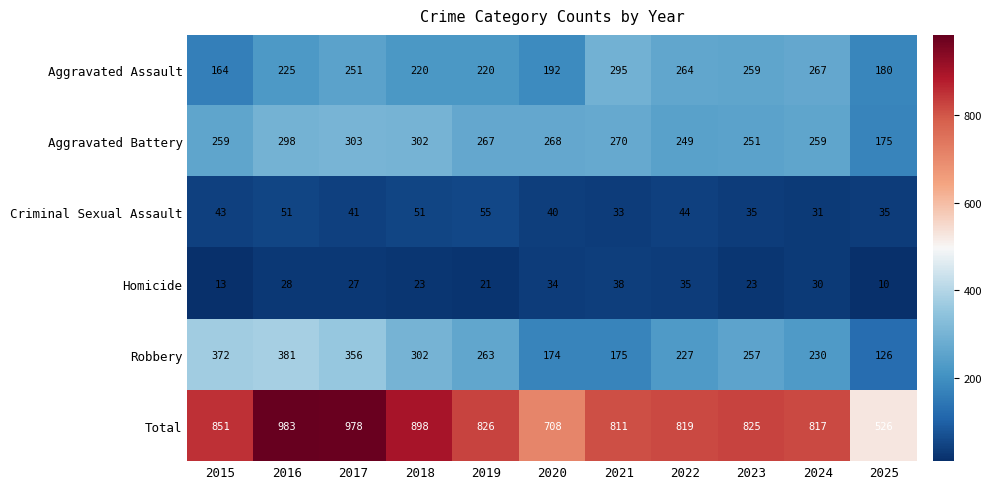

What is the spread (max minus min) of values at 2023?

802